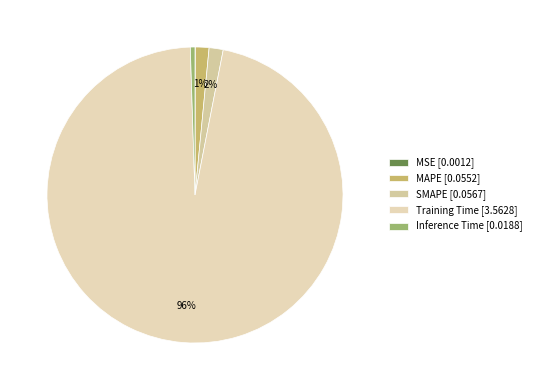

What percentage is the SMAPE slice, to the nearest percent?

2%